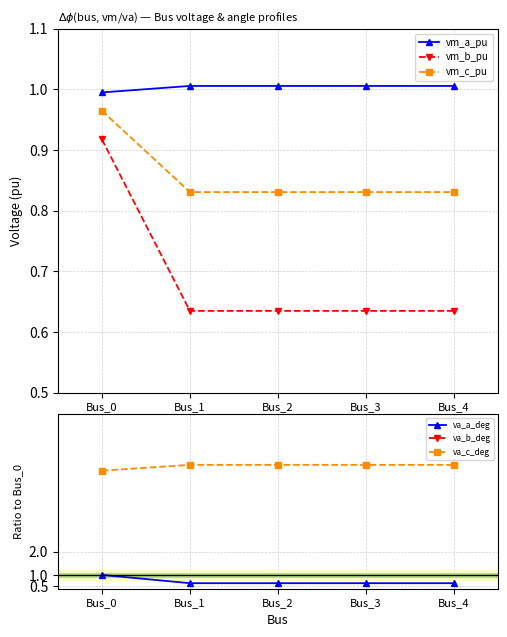

Does the chart have visible grid lines?

Yes